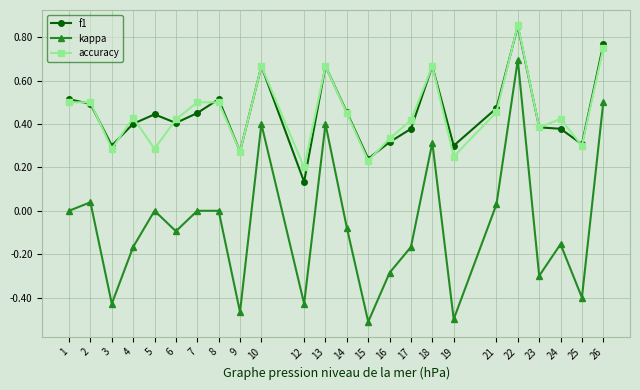

At which label does kappa reach its peak?

22